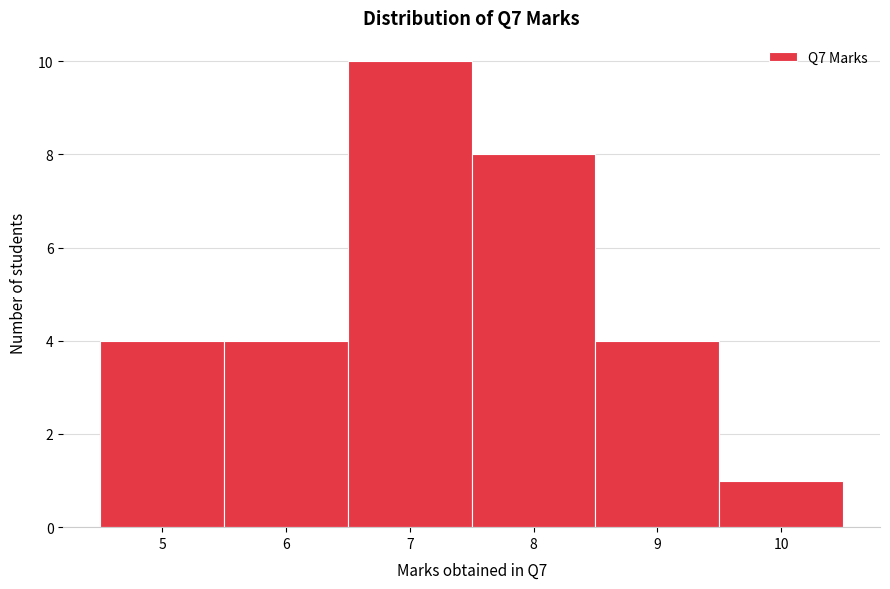

Which range on the x-axis has the tallest bar?

6.5 to 7.5